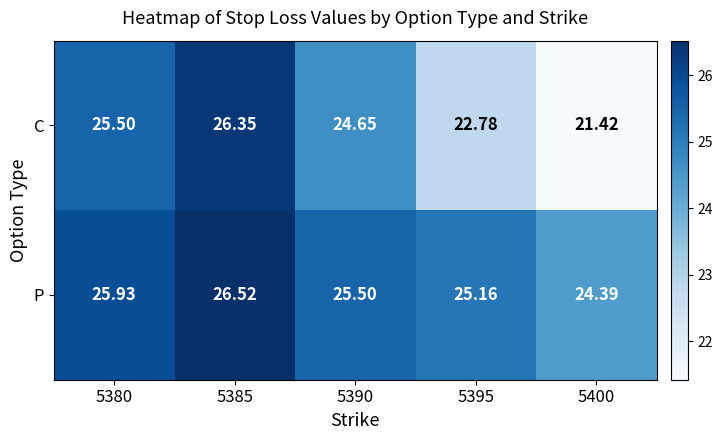

List the series in order of their peak value, highest first.

P, C